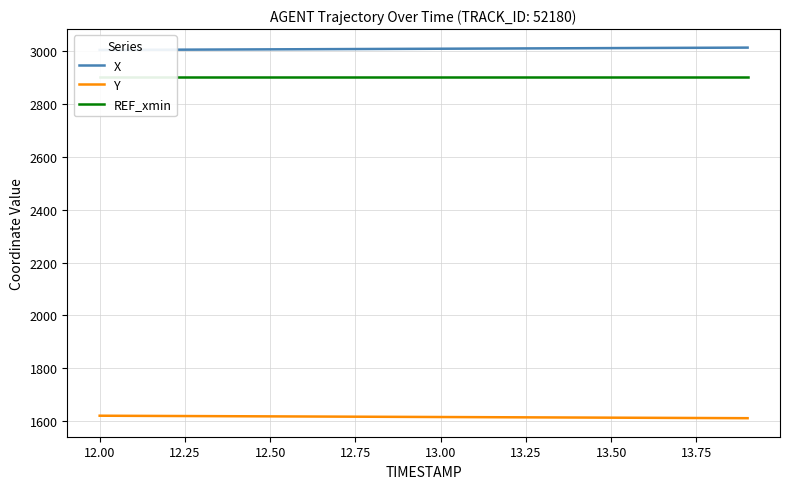

True or false: REF_xmin and X cross at least once.

False